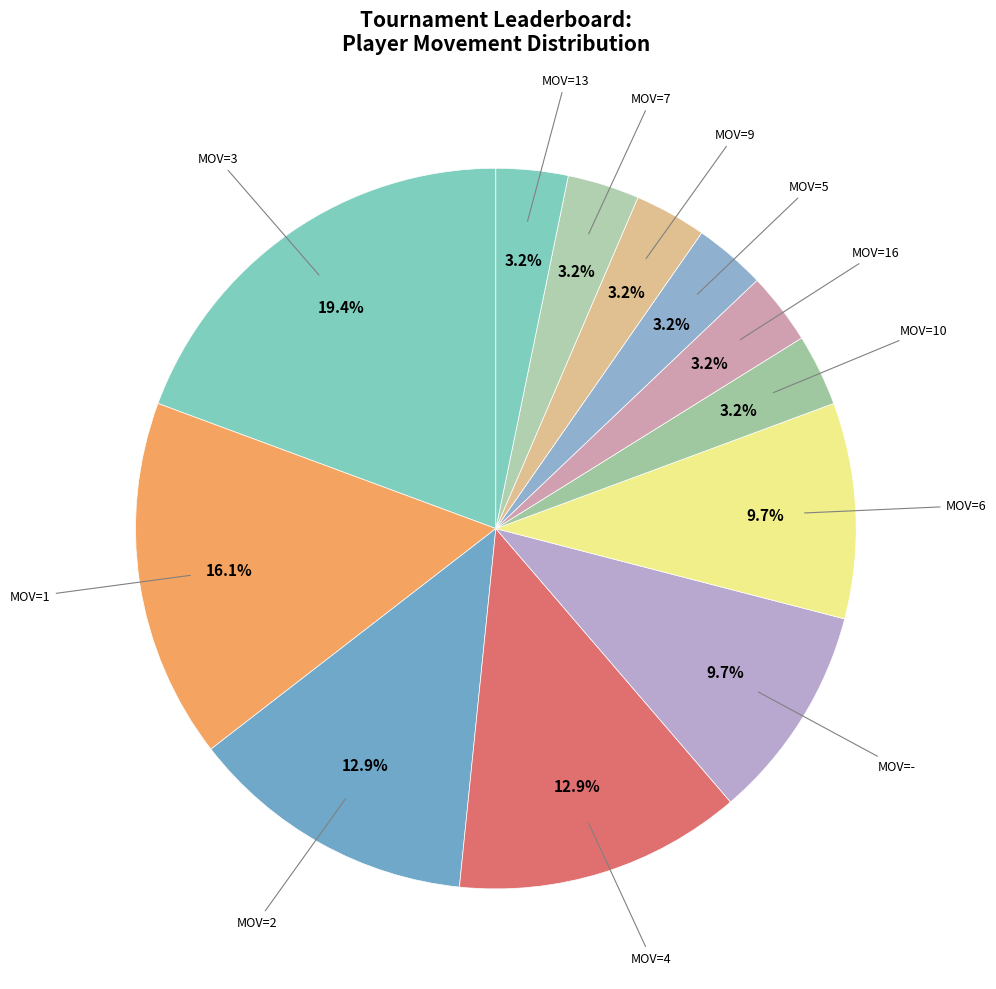

Does any single category account for the majority?

No